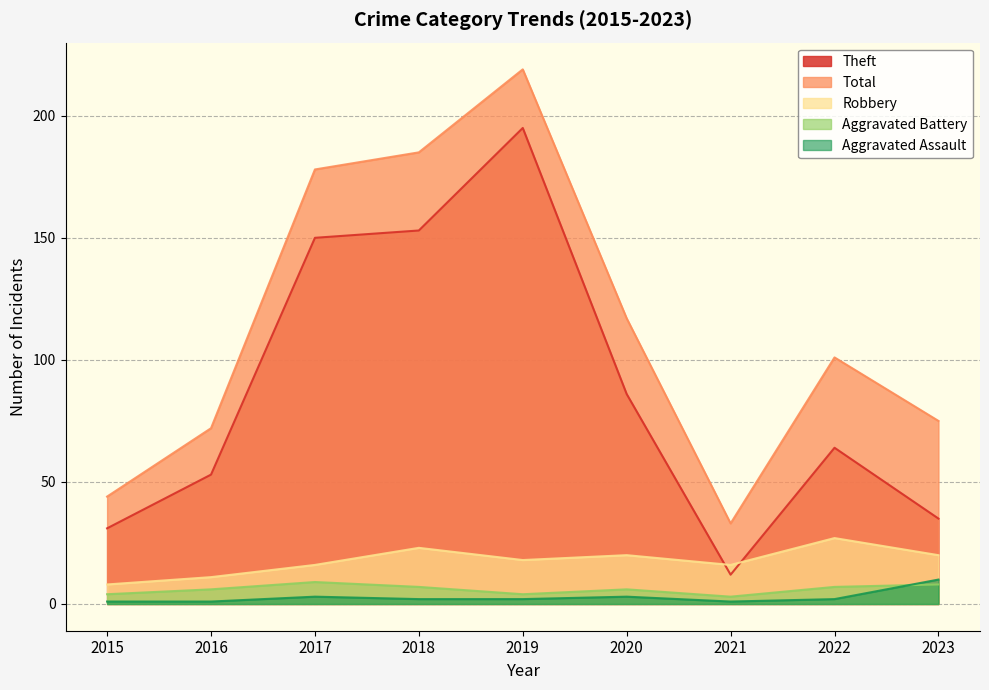

Where does the Aggravated Assault series first go above 2?

2017